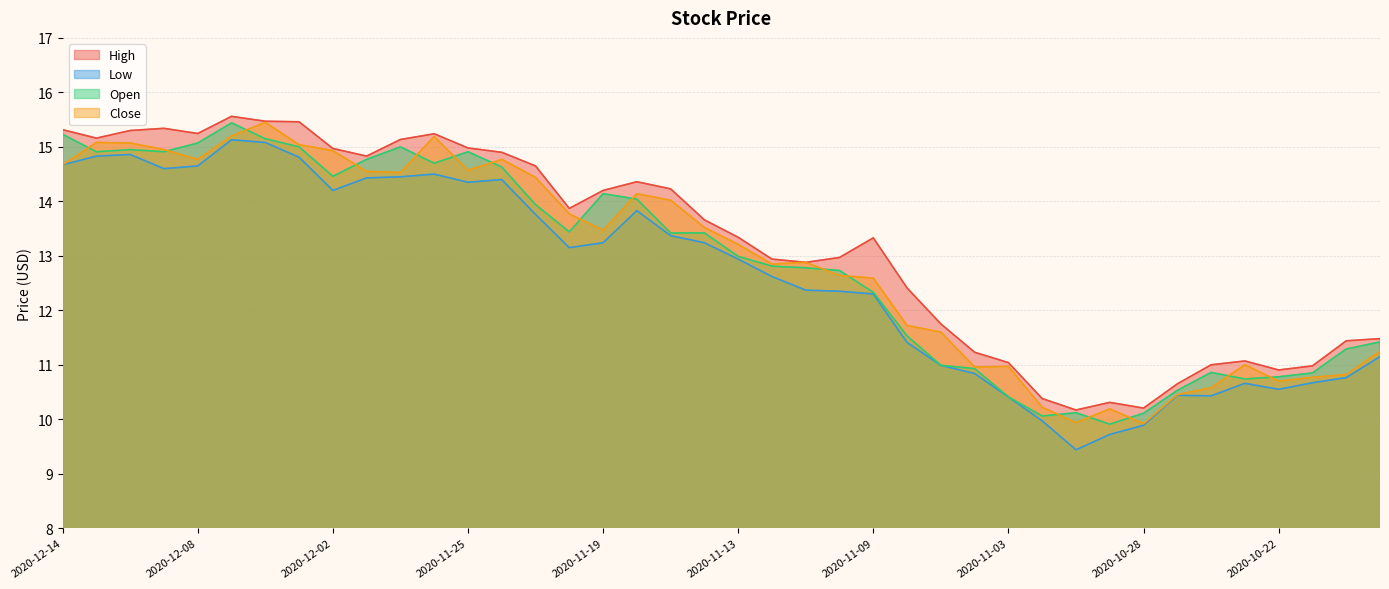

The value of High at 2020-12-01 is 14.8. True or false?

True